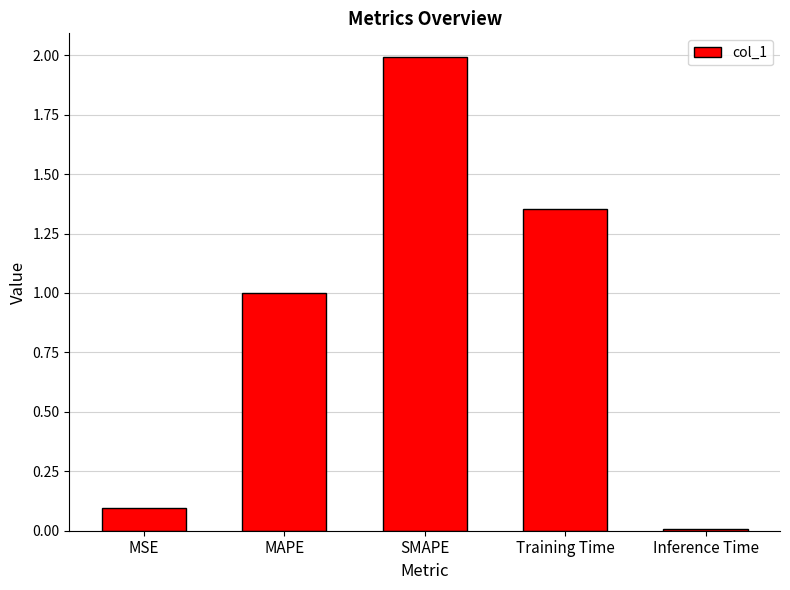

Rank the categories by value from highest to lowest.

SMAPE, Training Time, MAPE, MSE, Inference Time